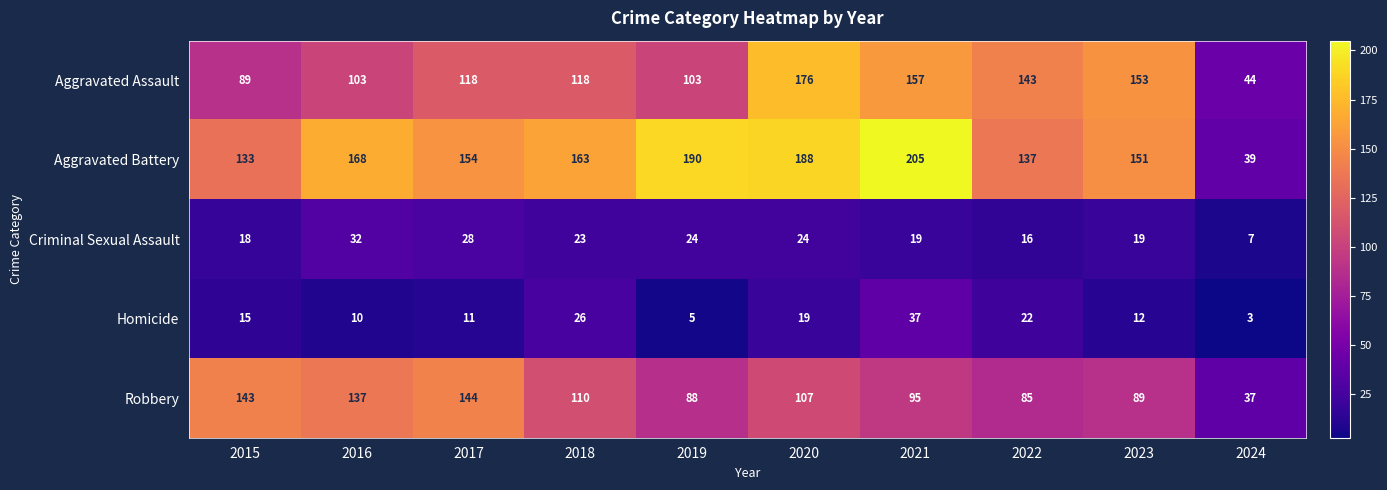

The value of Criminal Sexual Assault at 2020 is 24. True or false?

True